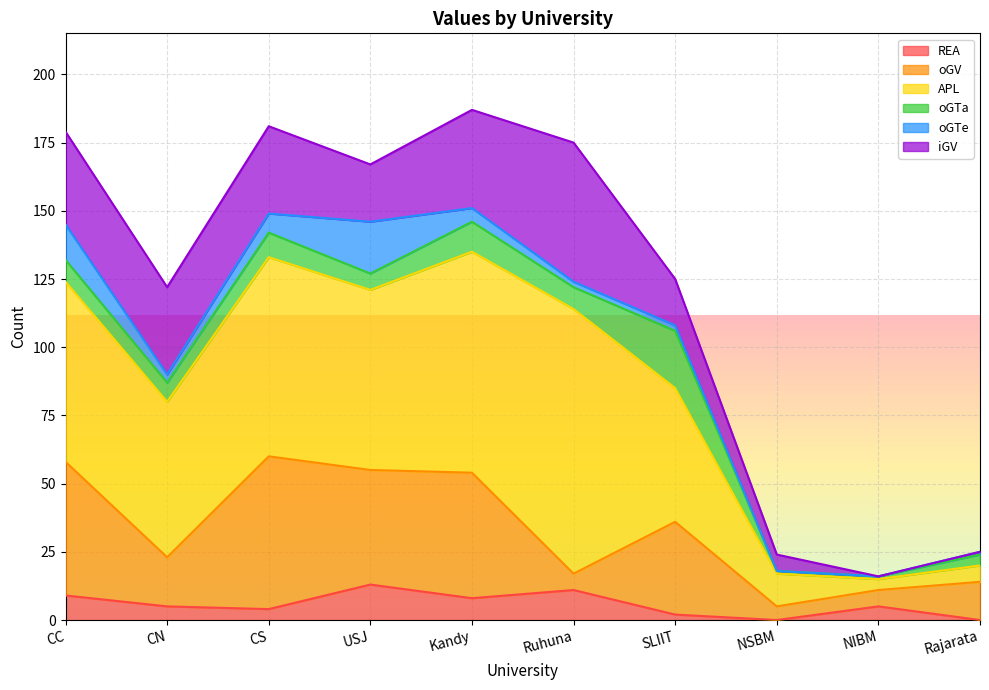

Reading left to right, transcribe all the data shown in this chart.

REA: 9	5	4	13	8	11	2	0	5	0
oGV: 49	18	56	42	46	6	34	5	6	14
APL: 66	57	73	66	81	97	49	12	4	6
oGTa: 8	7	9	6	11	8	21	1	1	4
oGTe: 13	3	7	19	5	2	2	0	0	1
iGV: 34	32	32	21	36	51	17	6	0	0